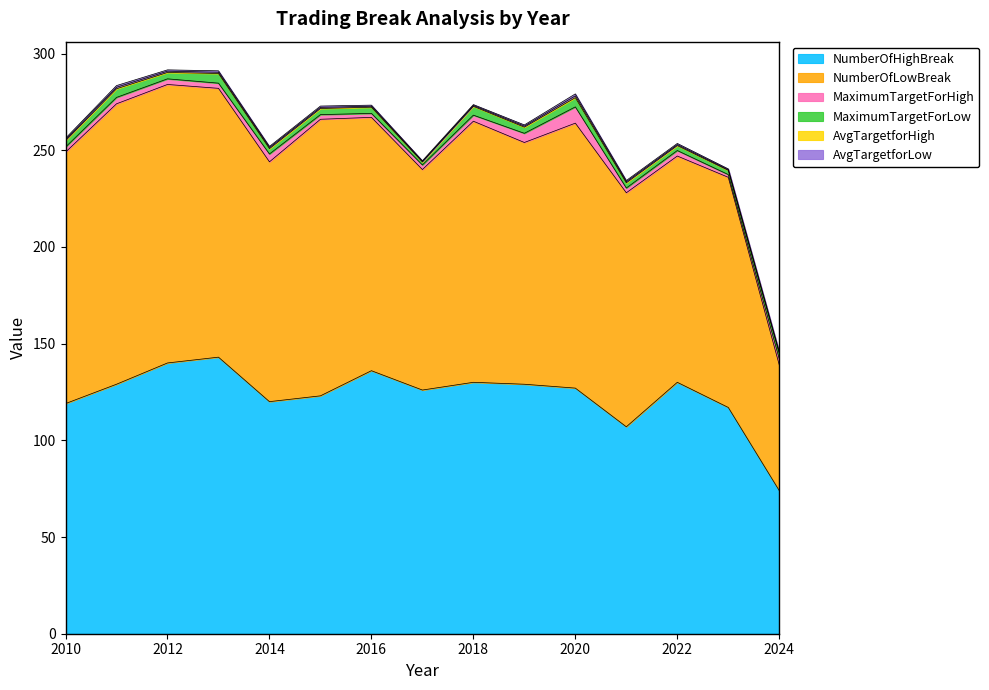

What is the value of the AvgTargetforHigh point at the 3rd from the left?

0.7